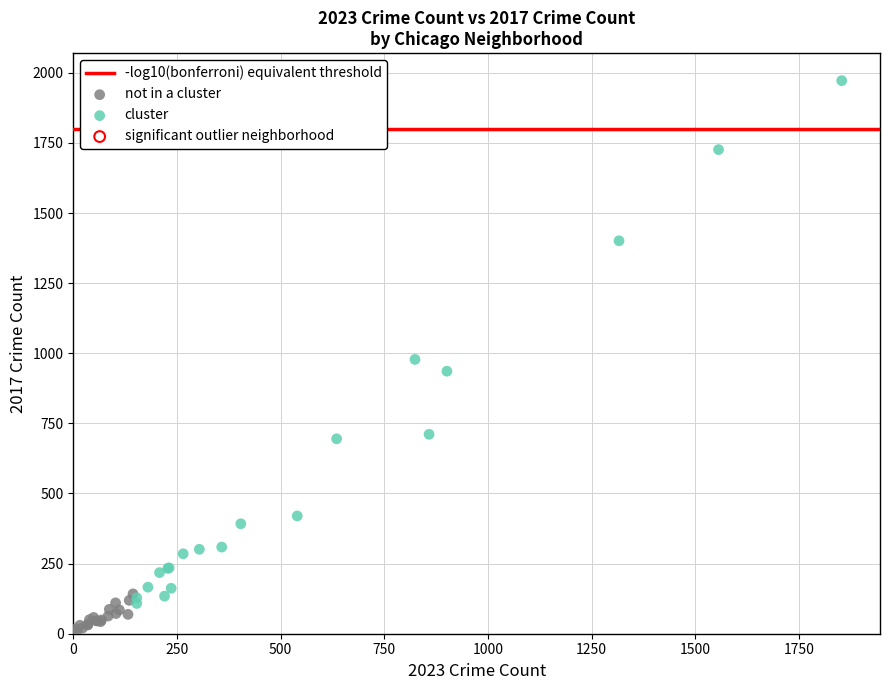

Which series contains the lowest Y value?

not in a cluster